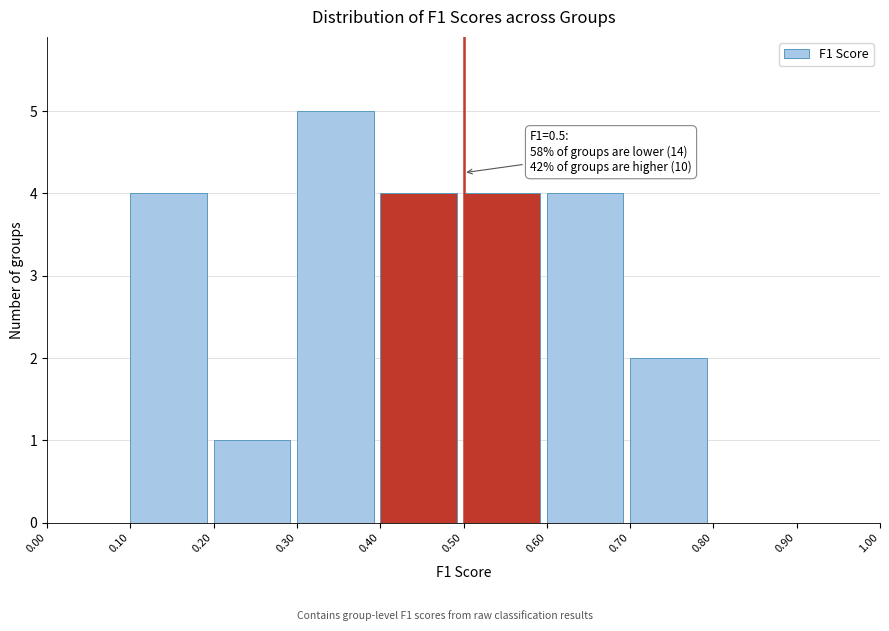

Over which range of the x-axis is the bar tallest?

0.30 to 0.40